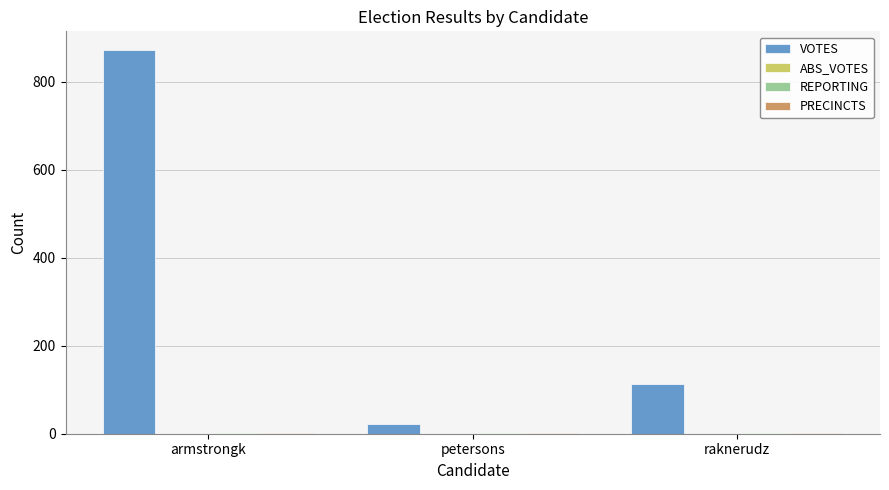

Between armstrongk and raknerudz, which series saw the biggest shift?

VOTES